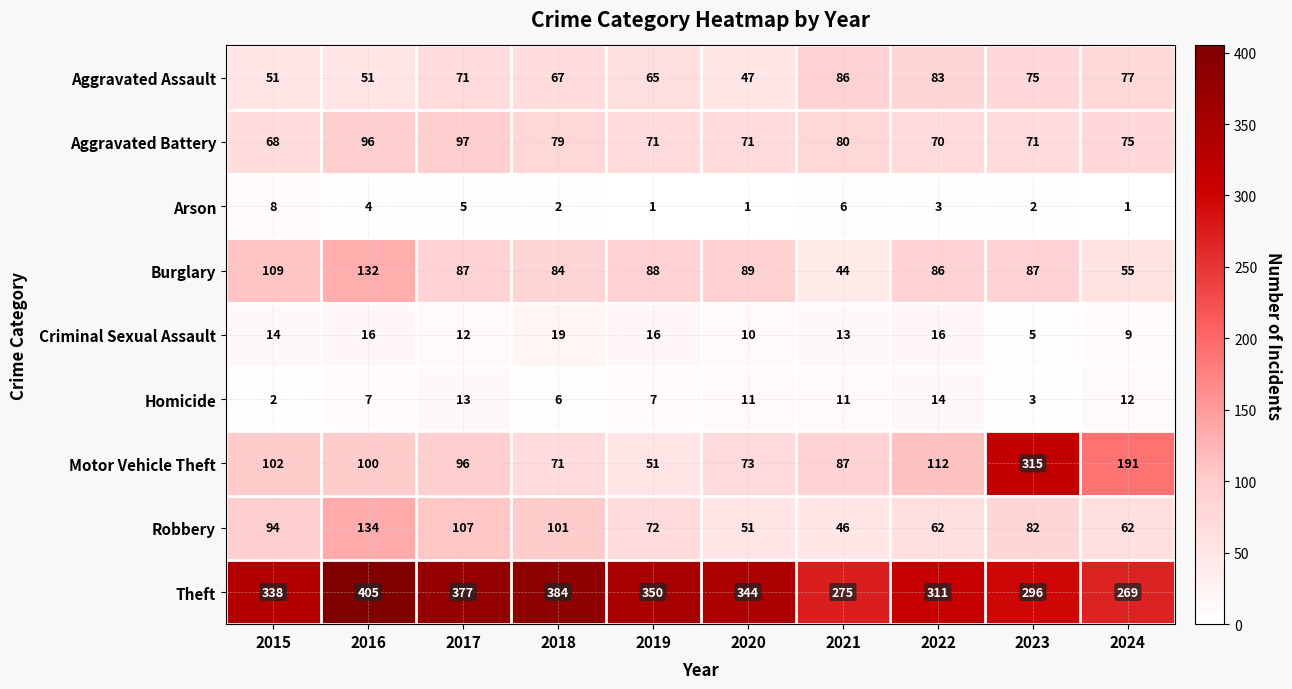

What is the sum of all Theft values?

3349